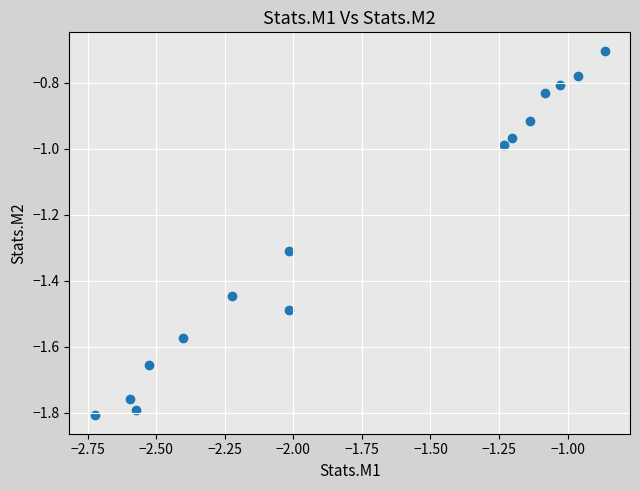

What is the range of Y values (max minus min)?

1.1